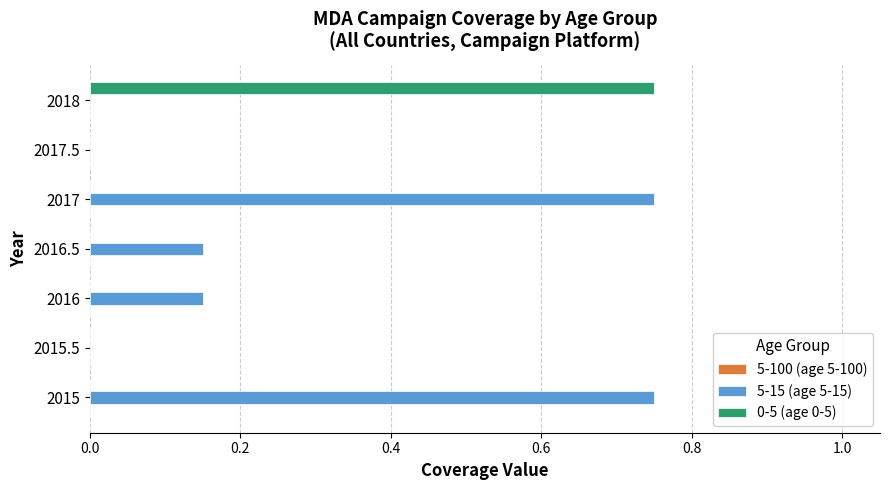

The 5-15 (age 5-15) series shows 0.0 at 2018. True or false?

True